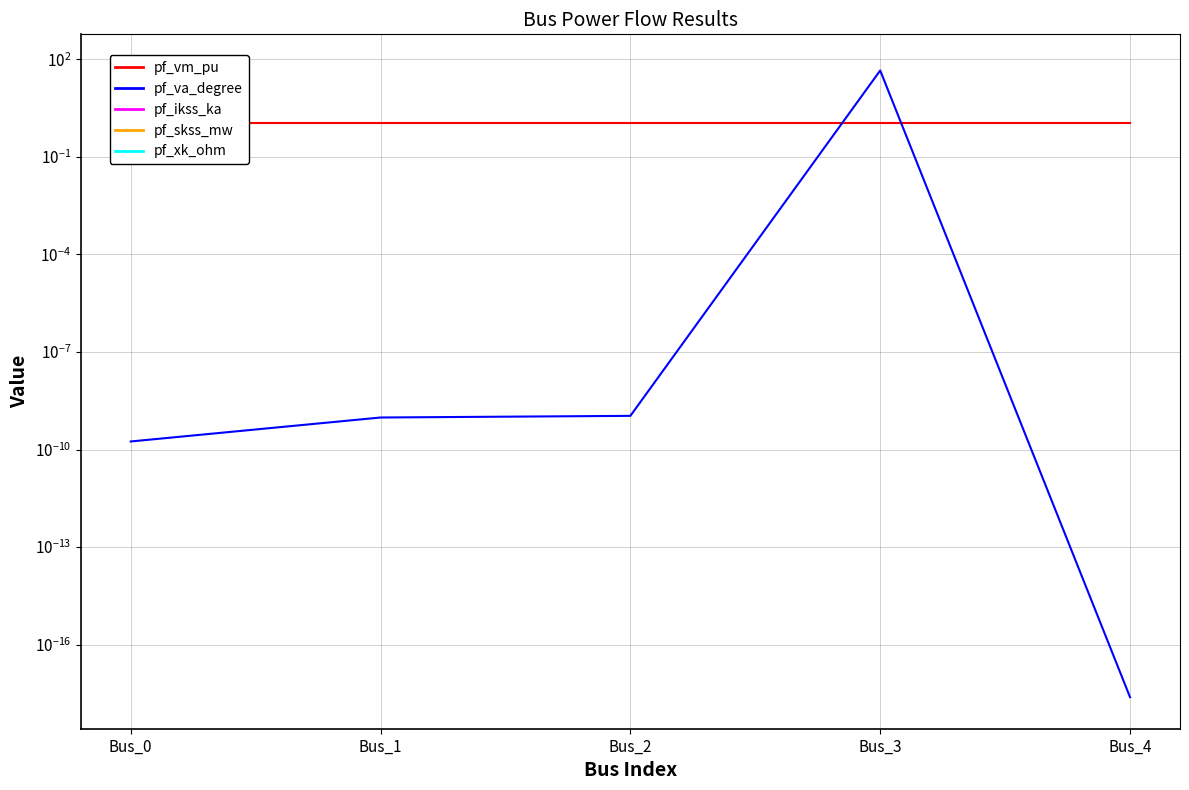

How many distinct data groups are displayed?

5